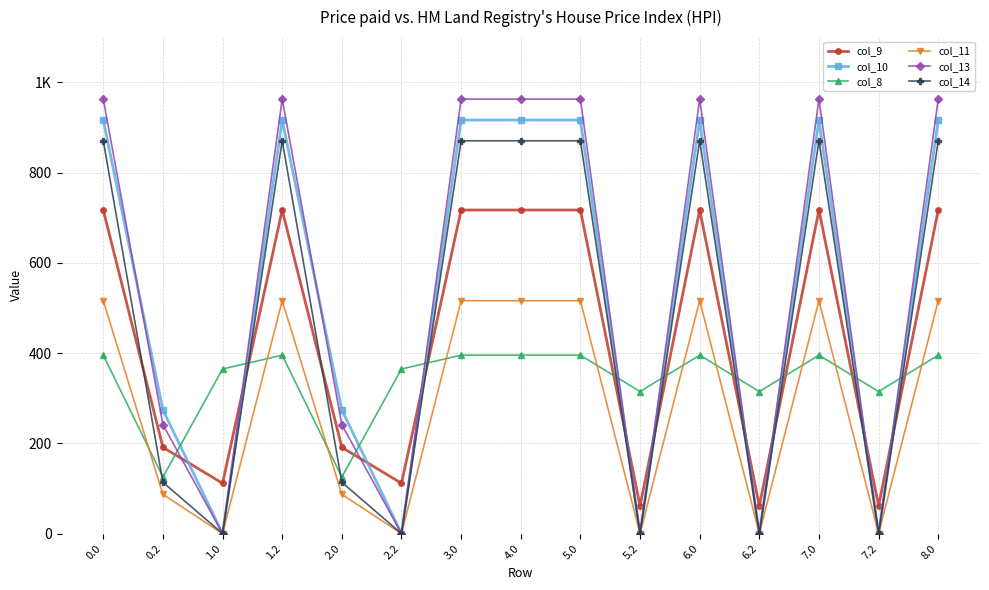

Is this an area chart (filled region under the line)?

No